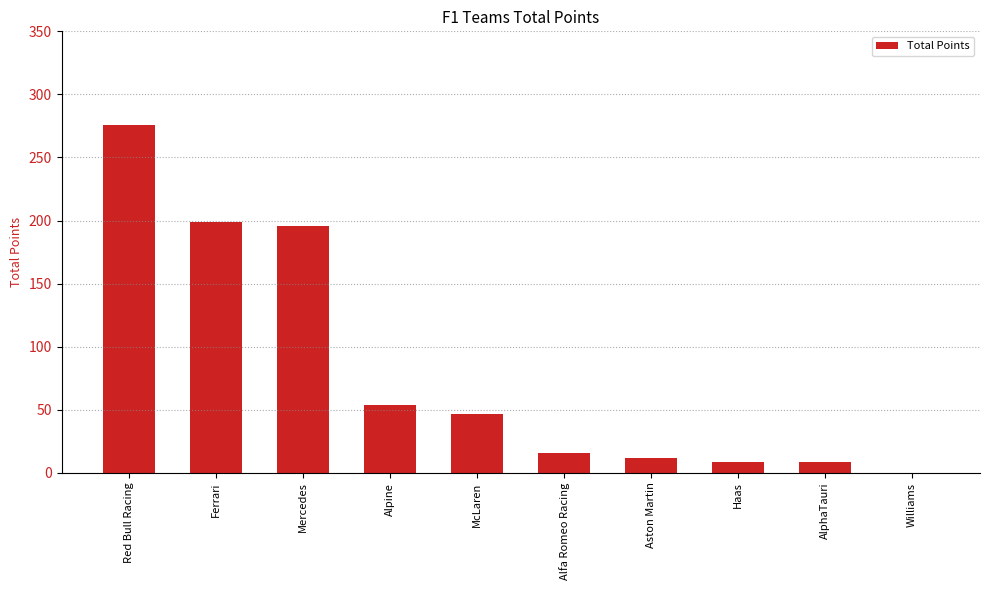

Read the value at McLaren, to the nearest 50.

50